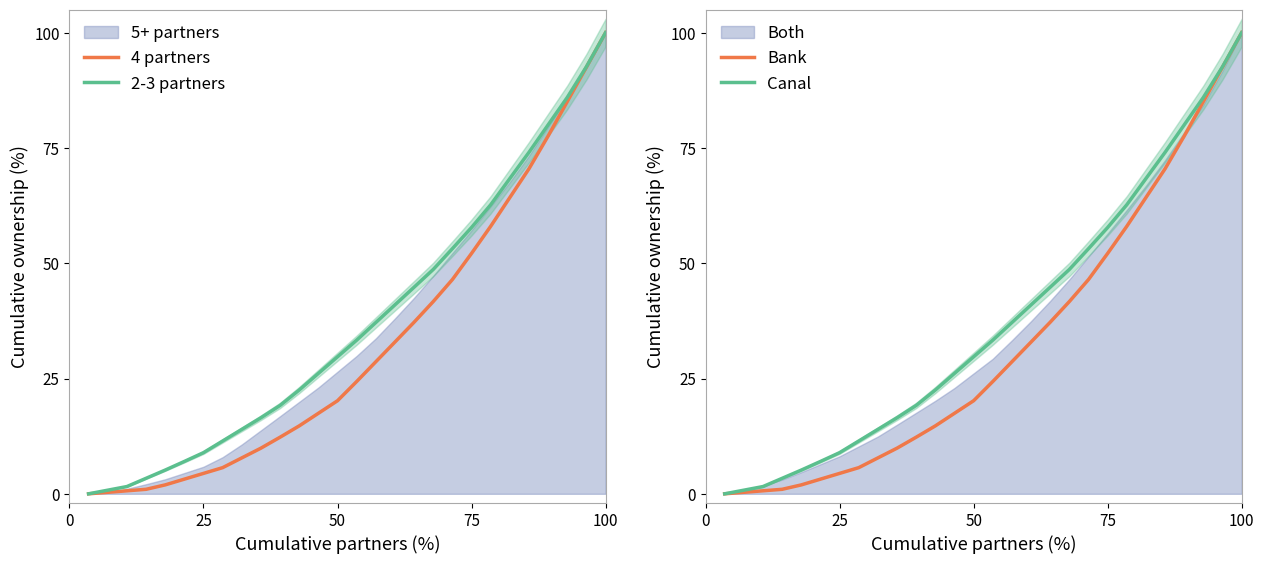

The Bank series shows 4.4 at 12. True or false?

False